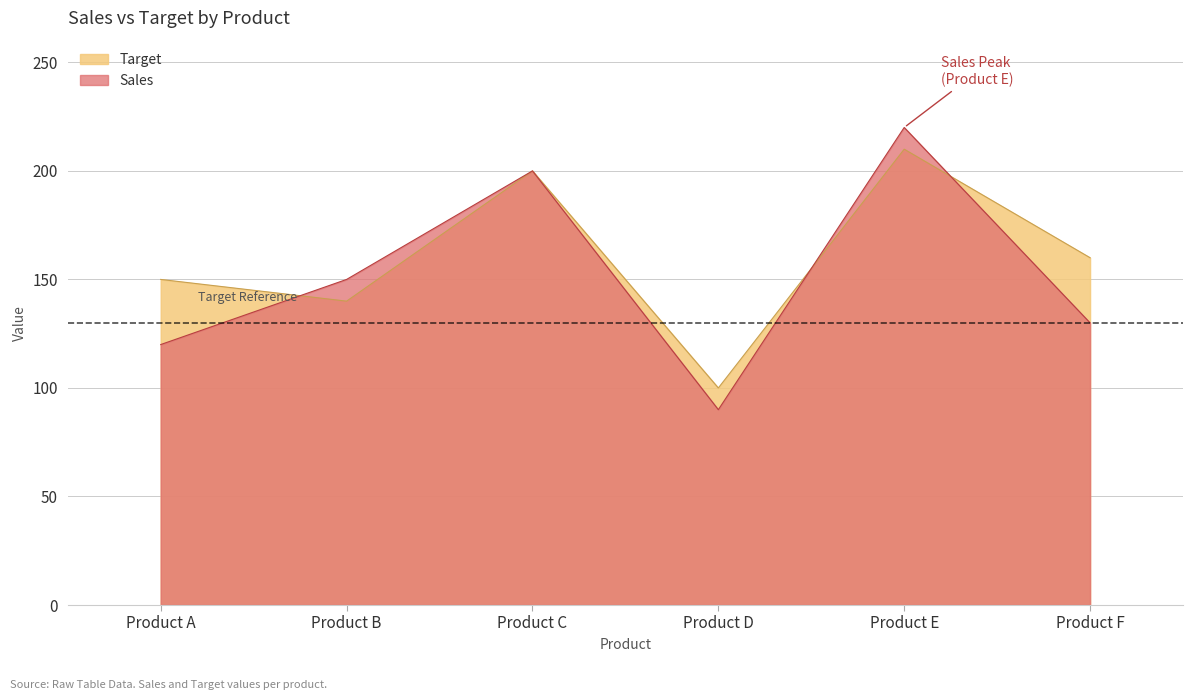

At which category does Target reach its first local valley?

Product B